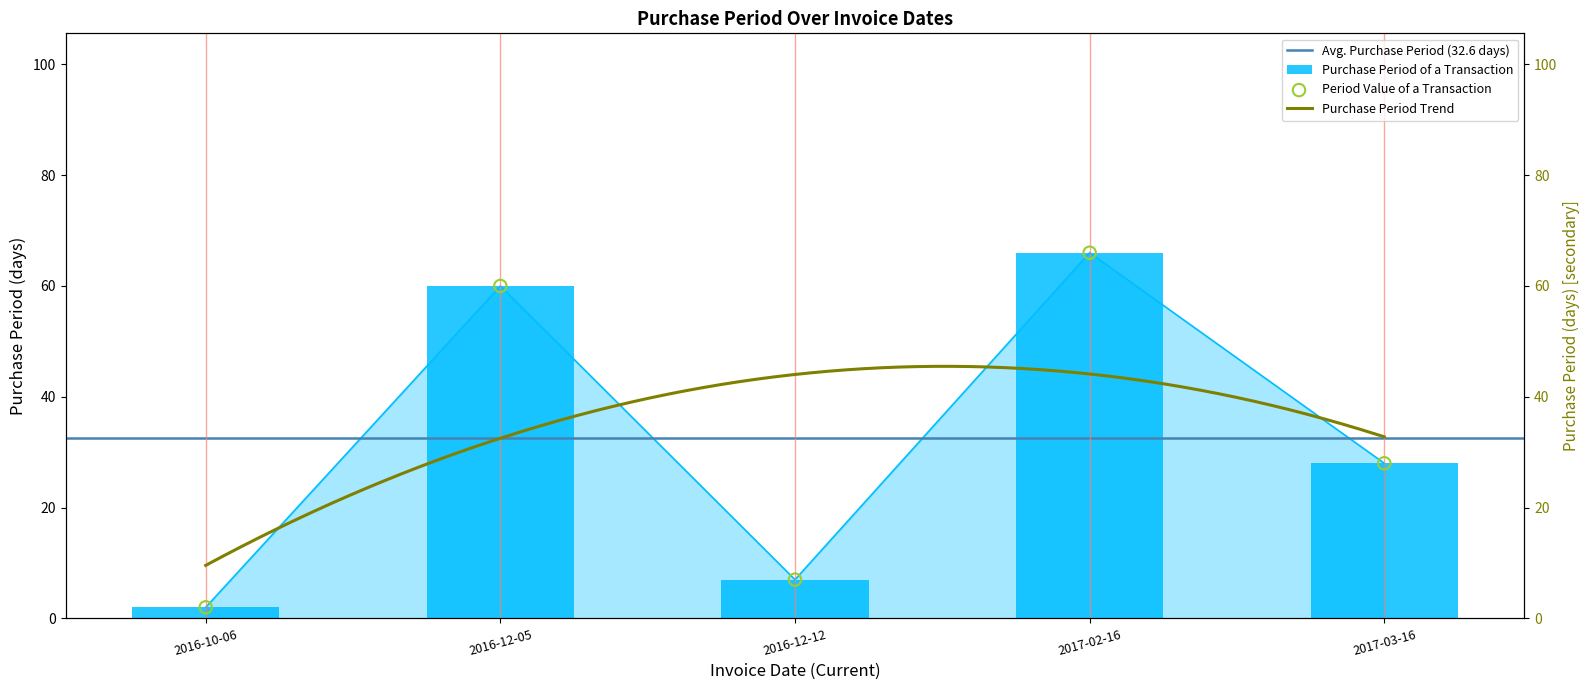

What is the change in value from 2016-12-12 to 2017-03-16?

+21